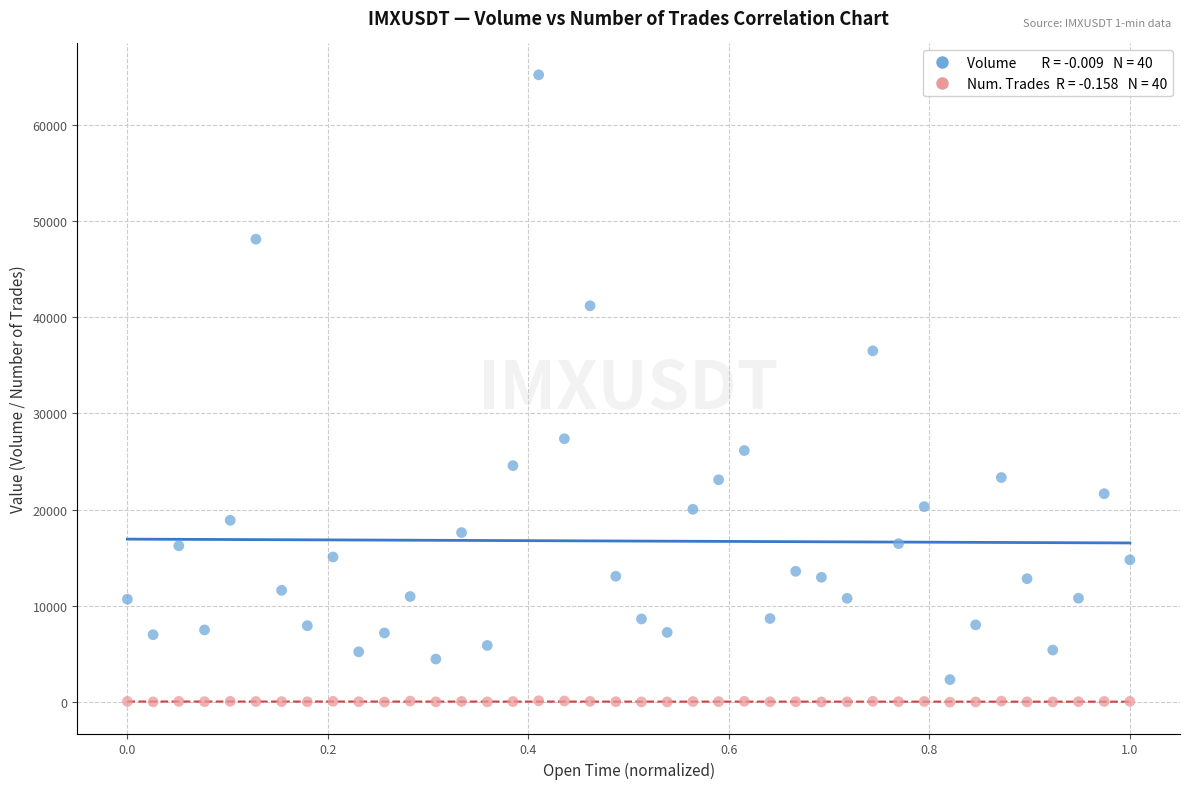

Across all series, what Y value is closest to 32597?

36505